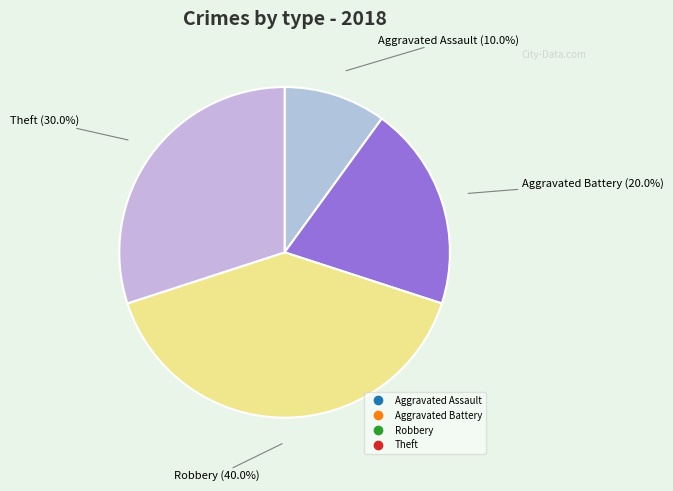

To the nearest percent, what is the difference between the largest and smallest slice percentages?

30%